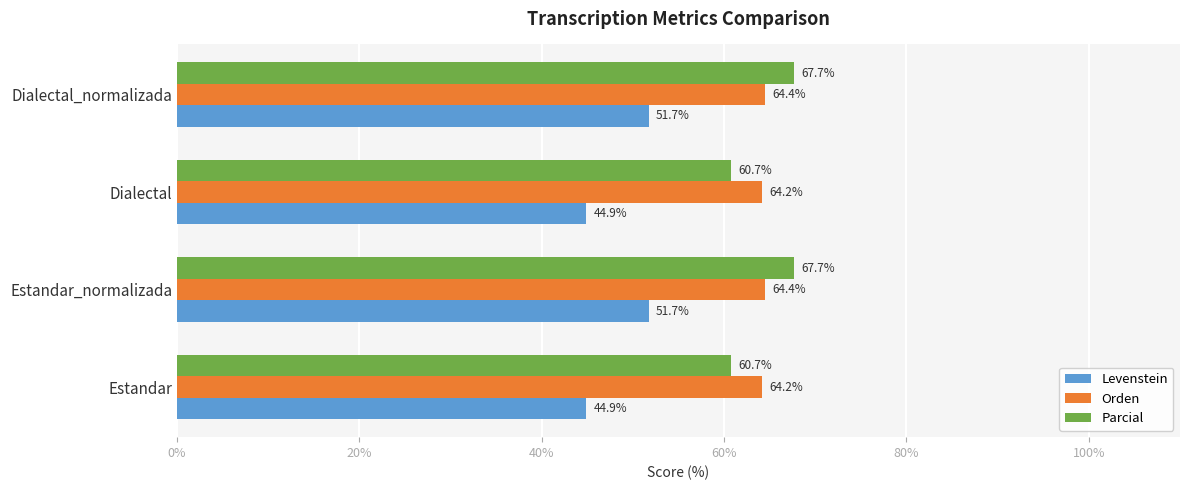

What is the average value of the Levenstein series?

48.3